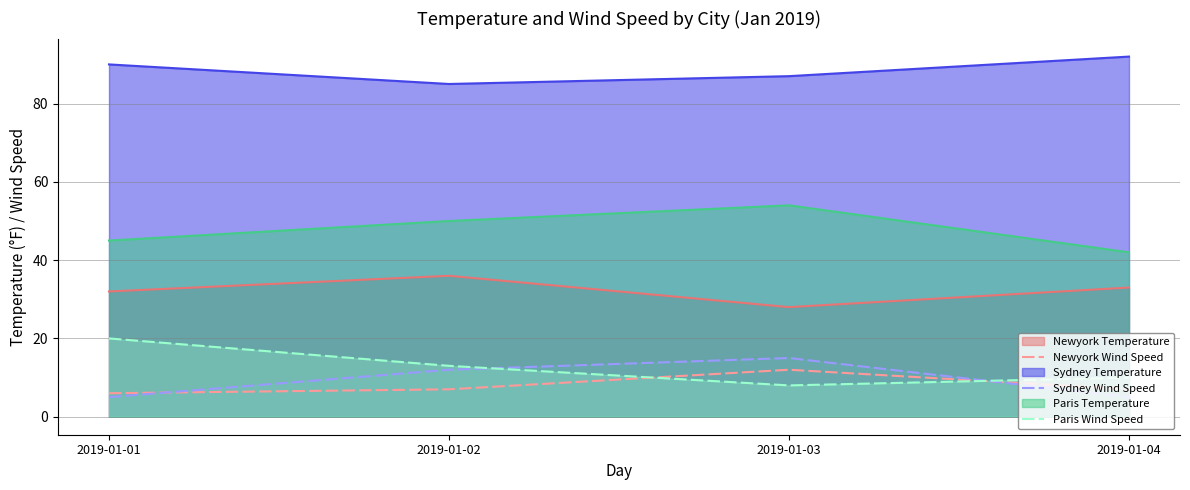

How many lines are shown in the chart?

6